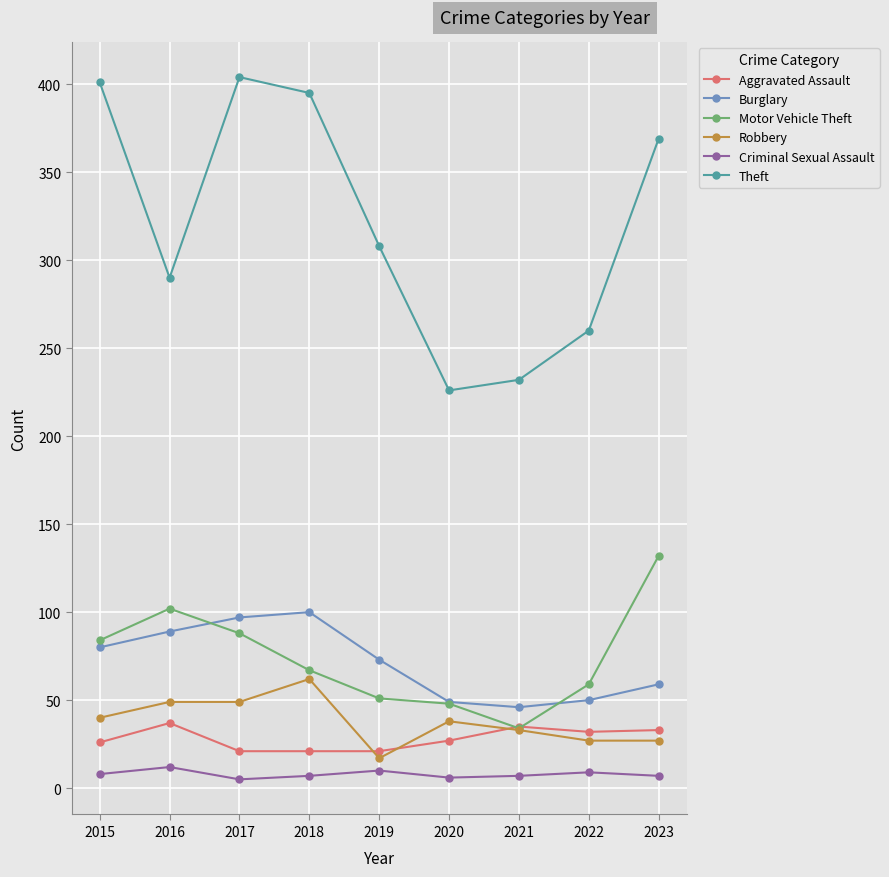

What is the total value across all series at 2022?

437